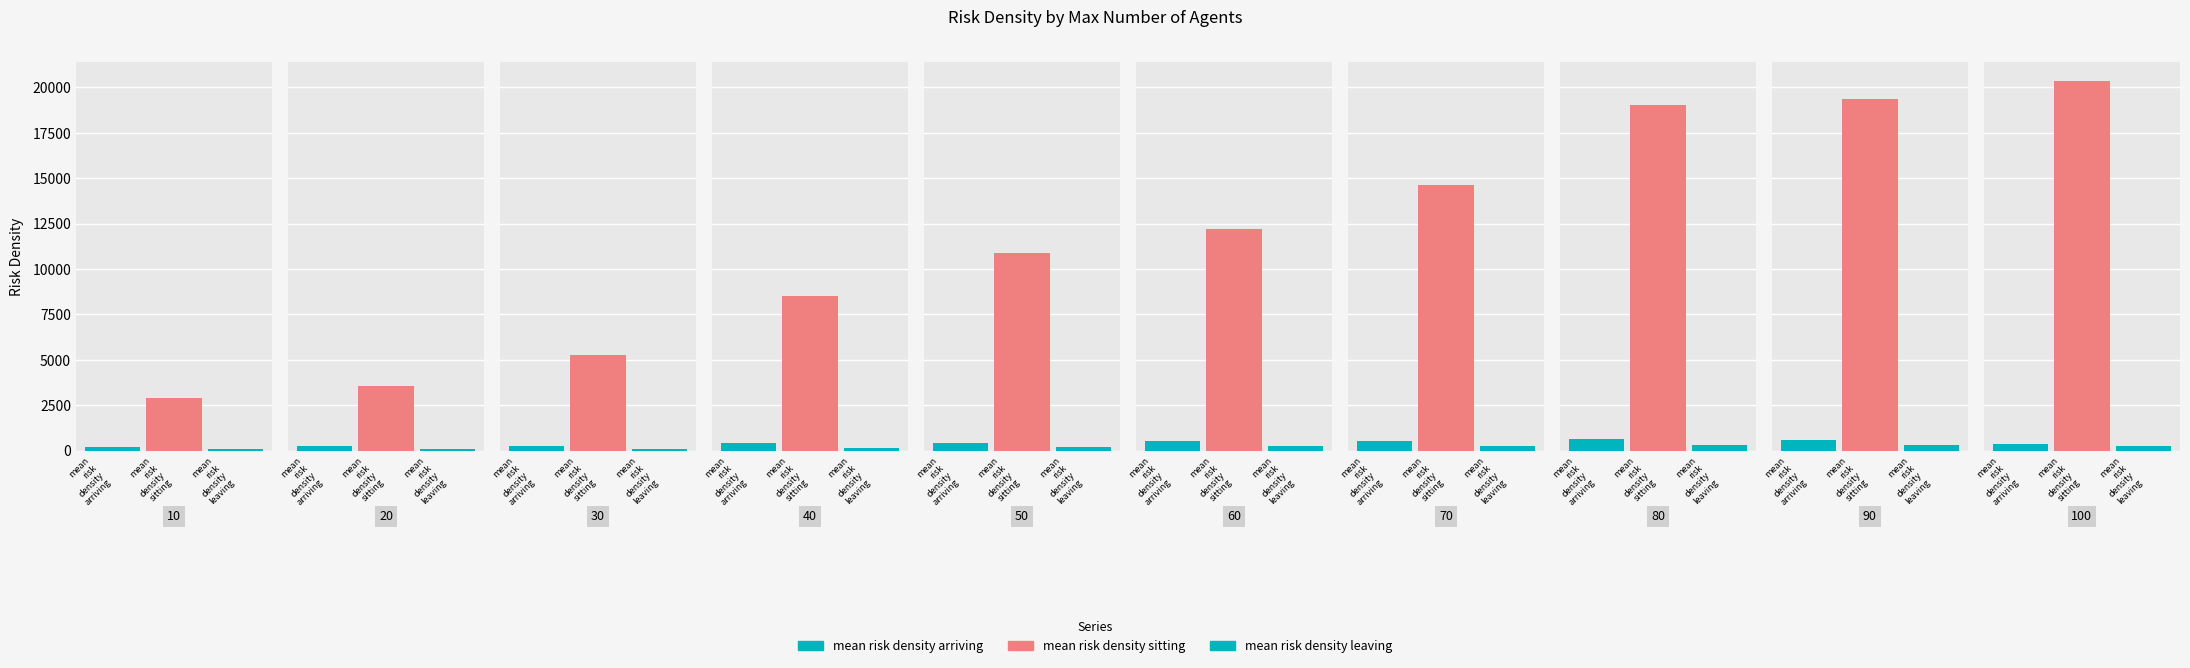

The value of mean risk density sitting at 10 is 2903.6. True or false?

True